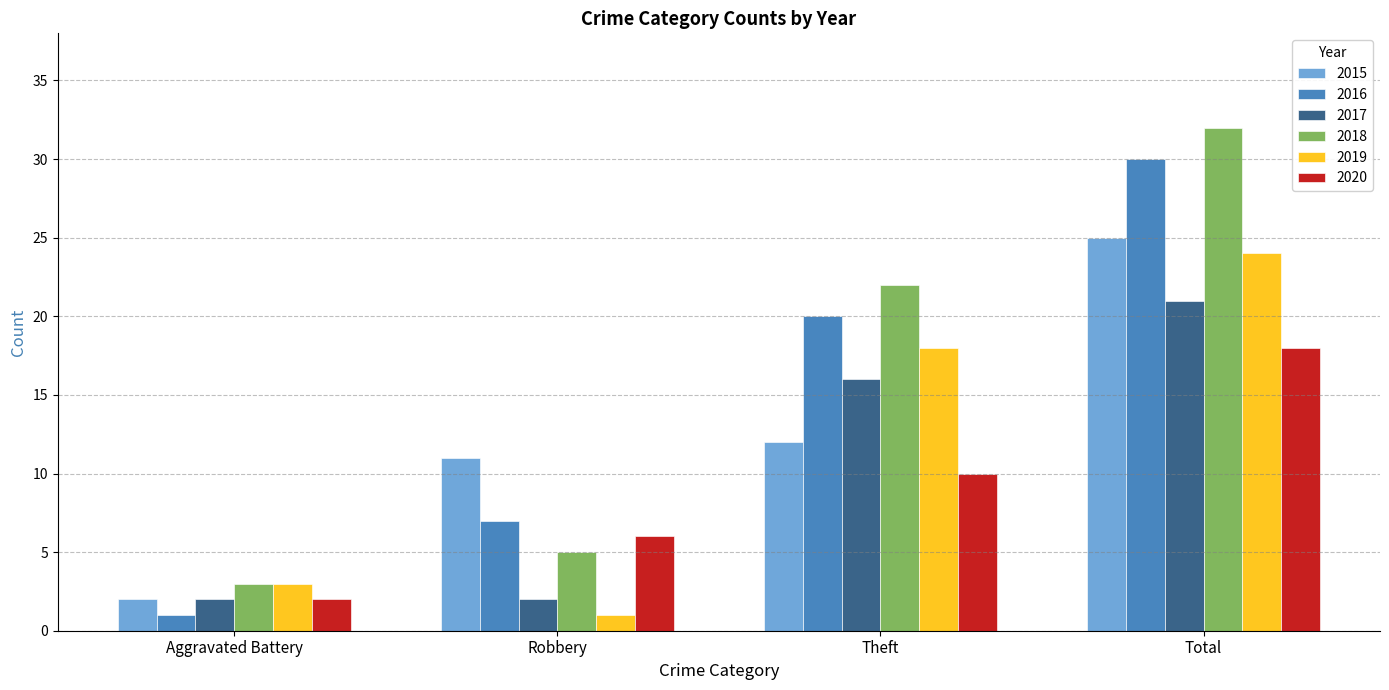

Does the chart contain any negative values?

No